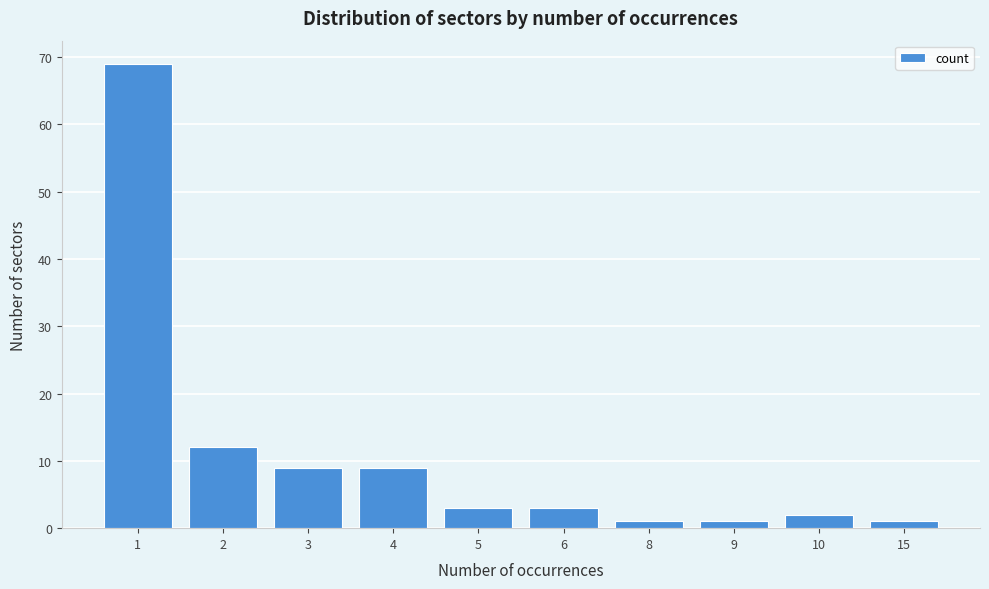

Reading left to right, extract all data points from this chart.

69	12	9	9	3	3	1	1	2	1